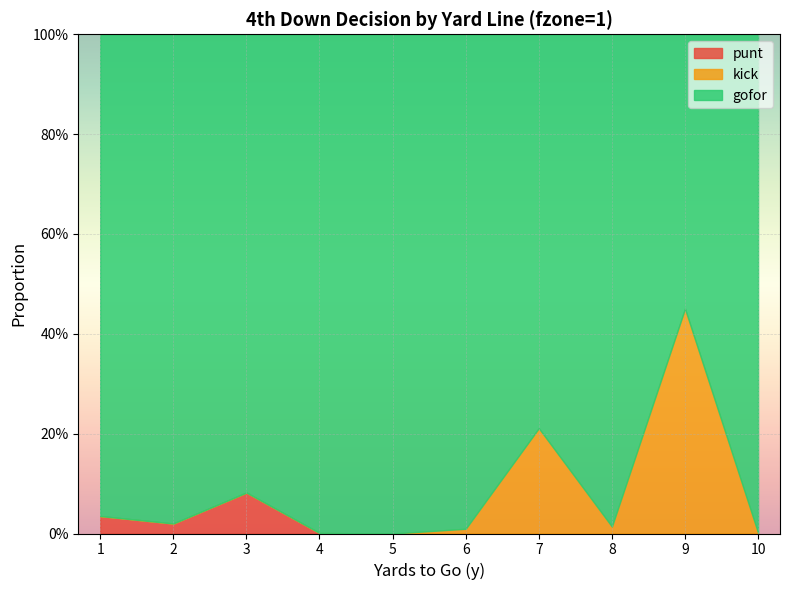

What is the difference between the highest and lowest values at 10?

1.0